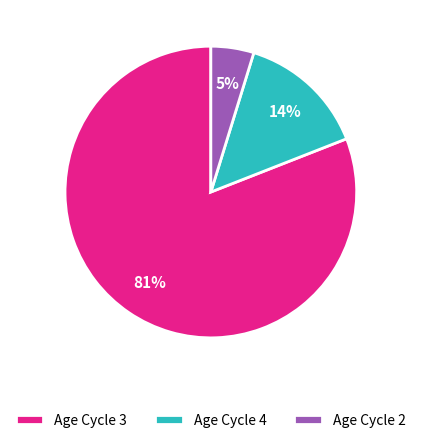

True or false: Age Cycle 4 accounts for 2% of the total.

False